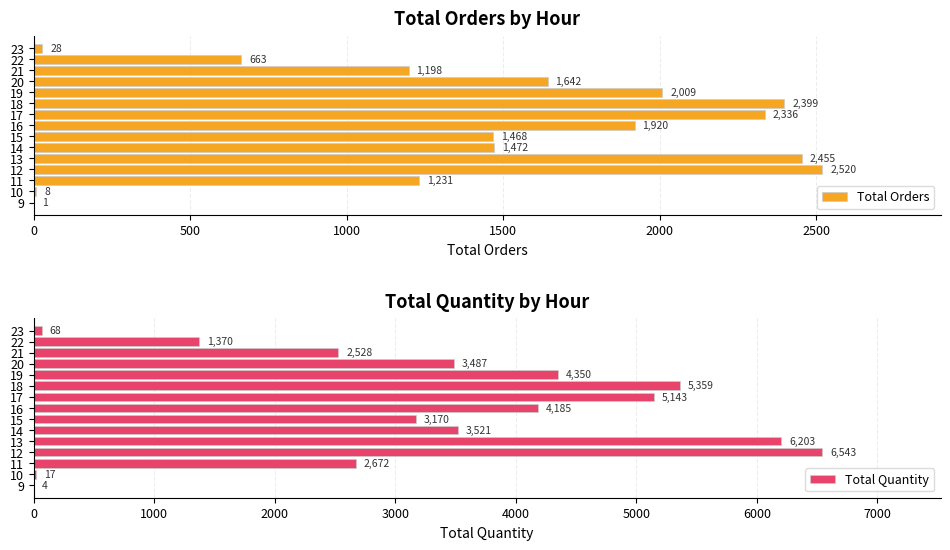

True or false: Total Orders has a value of 1 at 9.

True